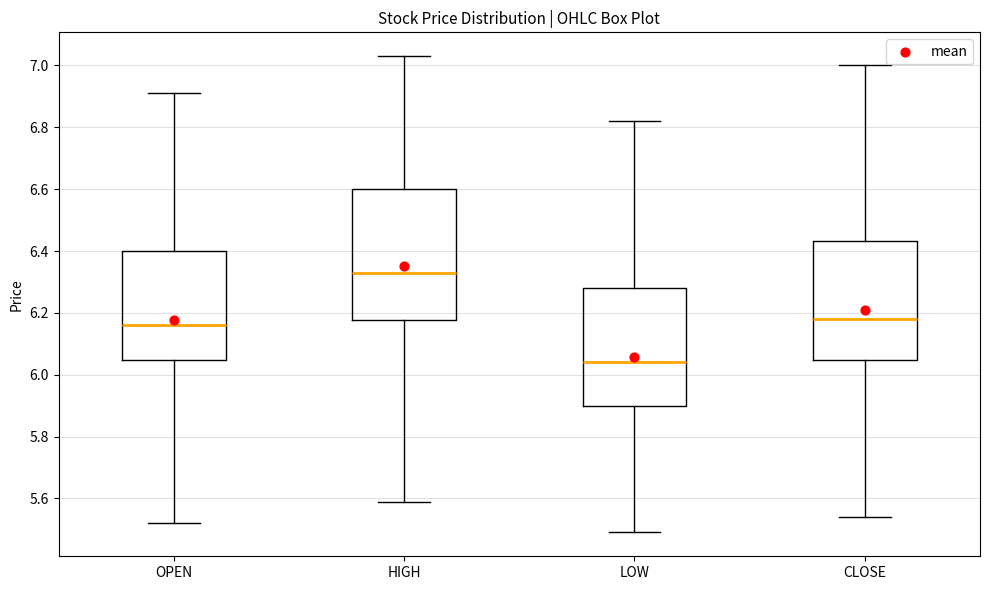

Where does the median line of the box for HIGH sit on the y-axis? The values are not printed on the chart, so give them approximately, as read against the axis.

6.34